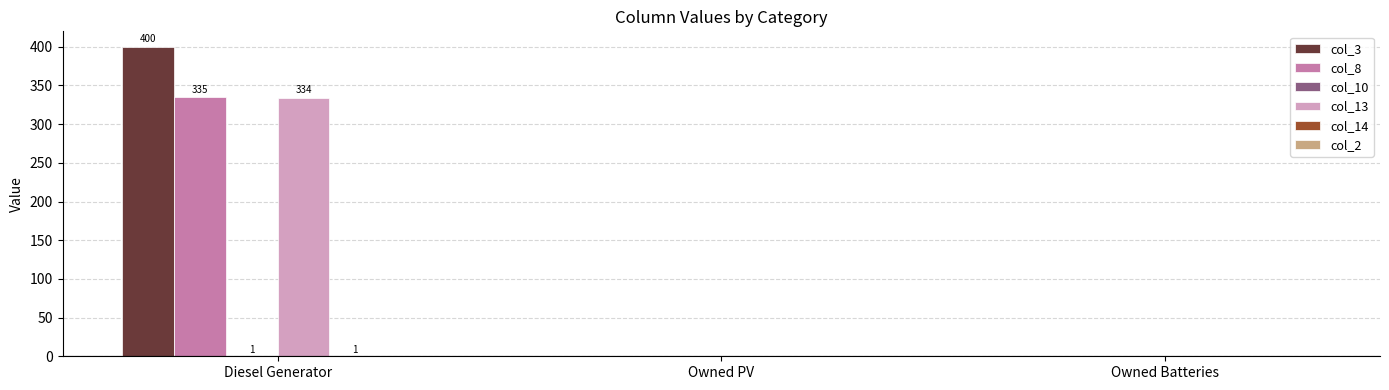

The value of col_8 at Owned PV is 0.0. True or false?

True